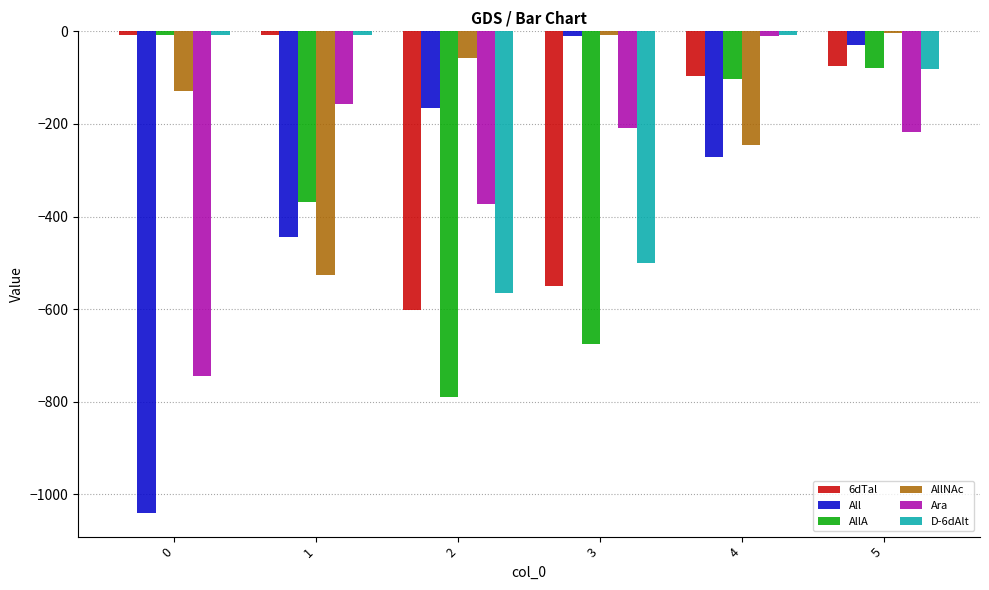

Is the value of All at 2 greater than the value of AllA at 4?

No